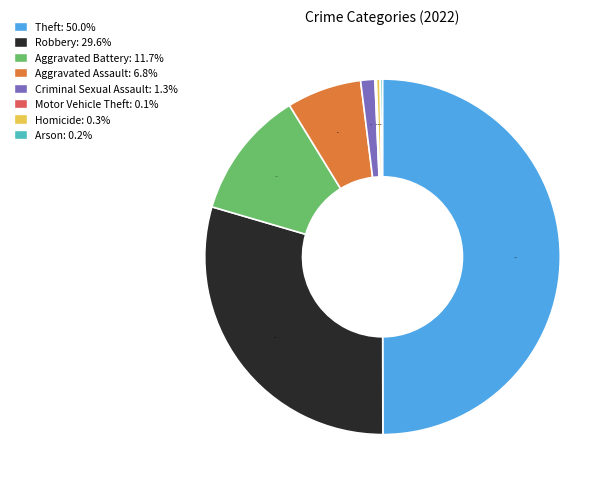

Does Aggravated Battery represent more than half of the total?

No